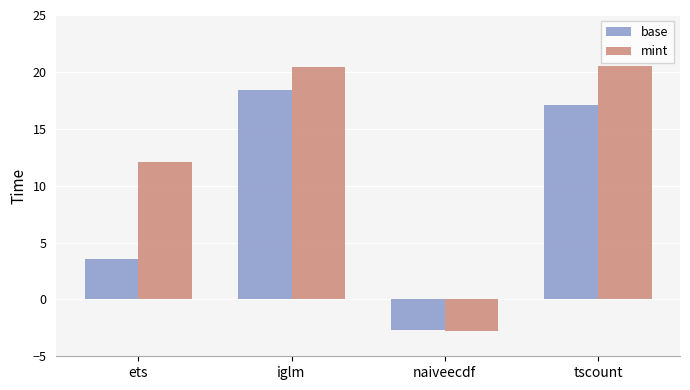

What is the difference between the second highest and minimum values in the base series?

19.8